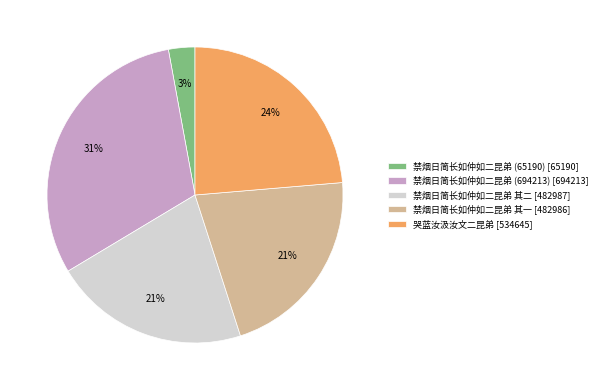

To the nearest percent, what is the difference between the 禁烟日简长如仲如二昆弟 其一 and 禁烟日简长如仲如二昆弟 (65190) slice percentages?

18%